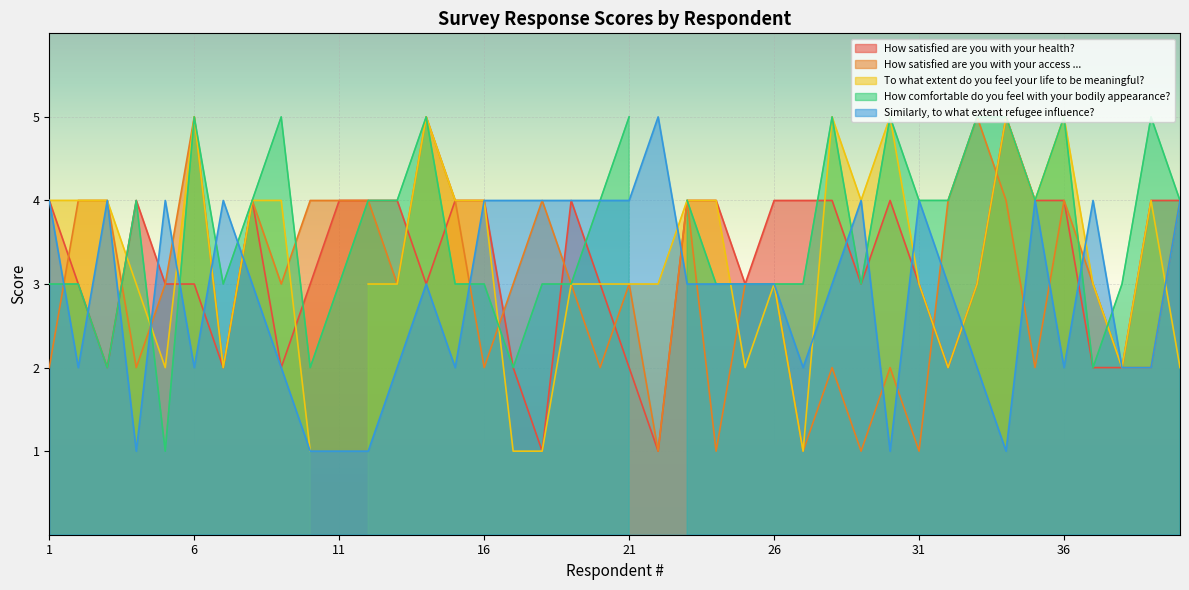

Which category has the highest value across all series?

34